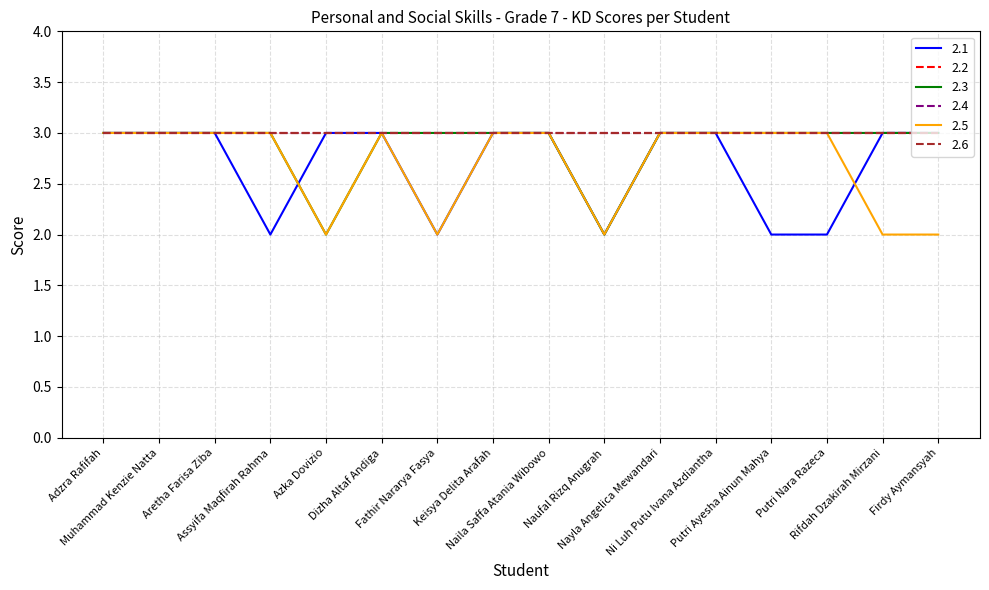

True or false: 2.5 has more than 0 interior local peaks.

True